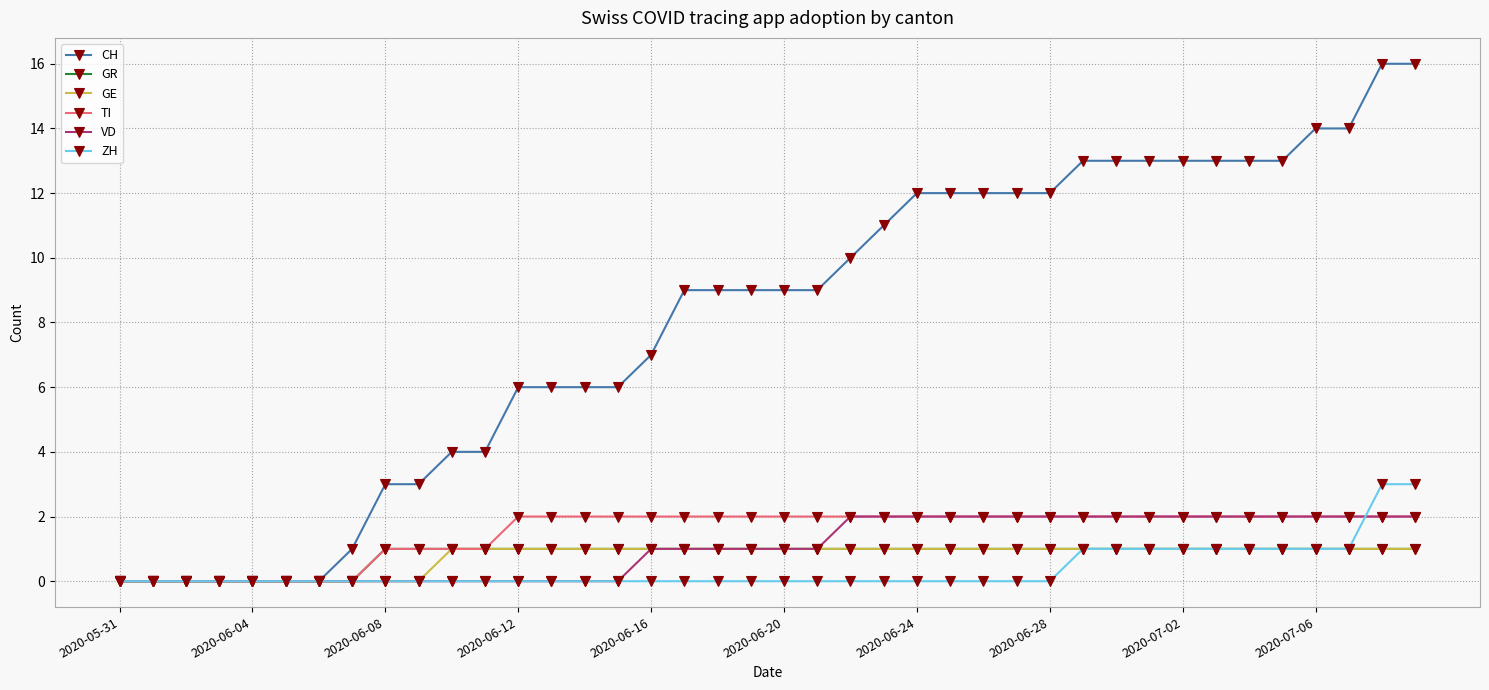

Does the chart have visible grid lines?

Yes